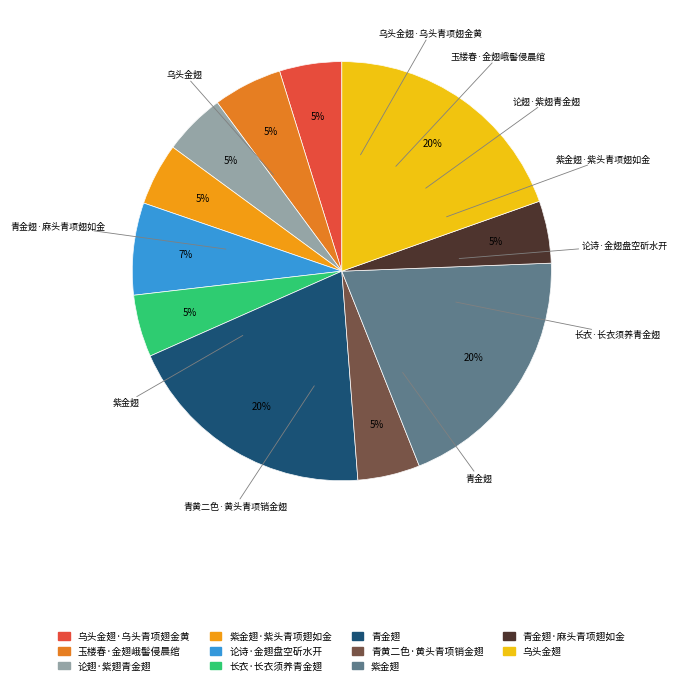

Combined, what portion of the pie is 紫金翅·紫头青项翅如金 and 乌头金翅·乌头青项翅金黄?

9.6%